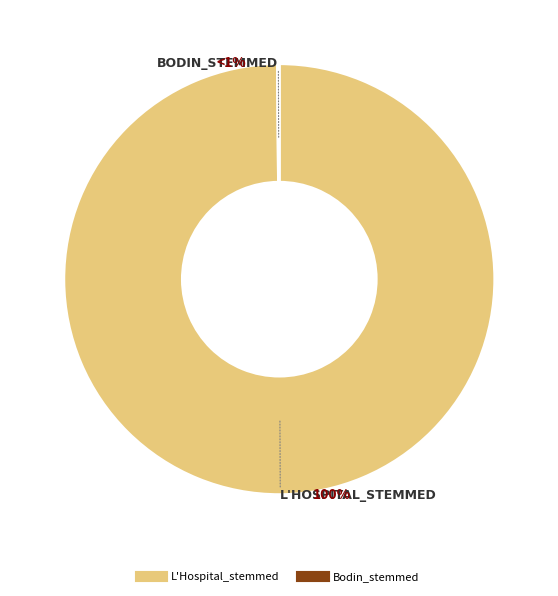

Combined, do L'Hospital_stemmed and Bodin_stemmed account for over 50%?

Yes